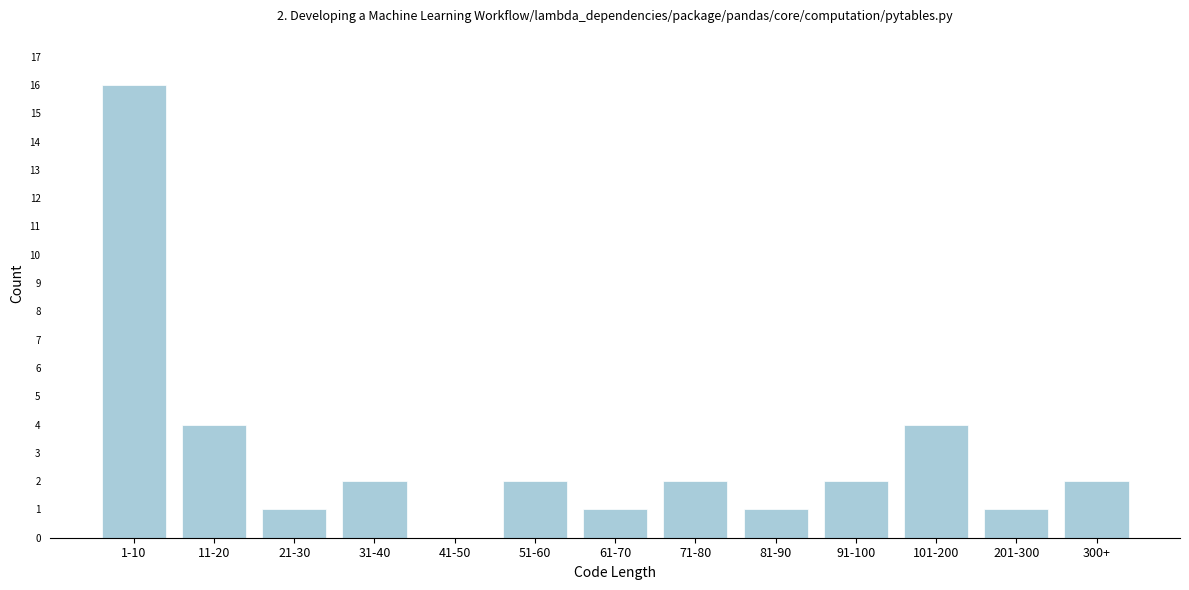

Reading left to right, transcribe all the data shown in this chart.

1-10=16	11-20=4	21-30=1	31-40=2	41-50=0	51-60=2	61-70=1	71-80=2	81-90=1	91-100=2	101-200=4	201-300=1	300+=2